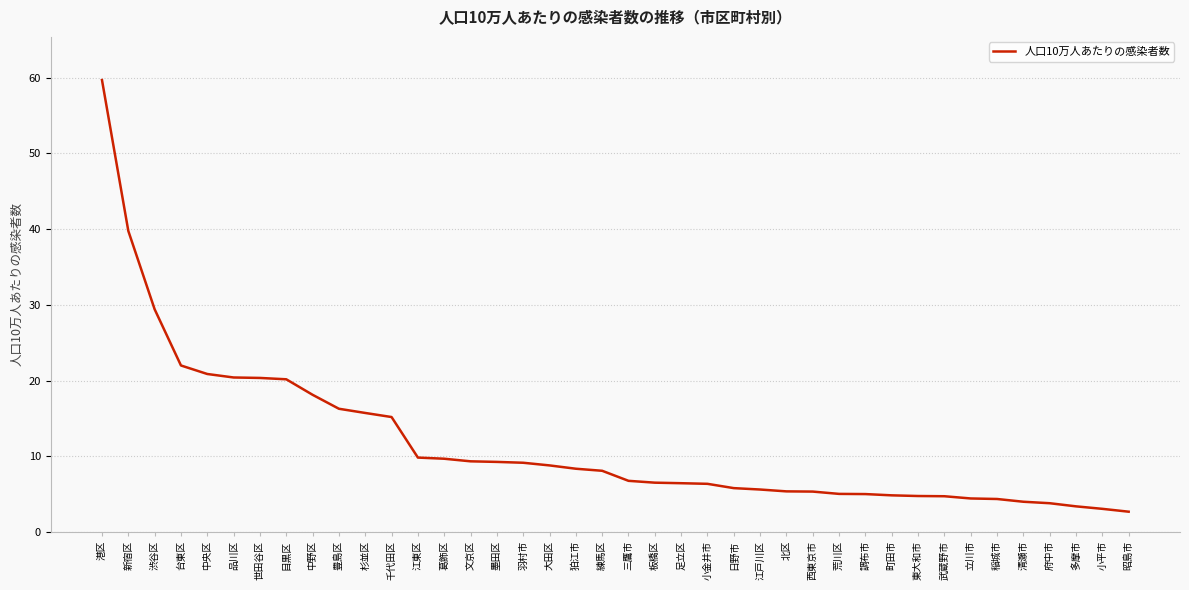

What is the ratio of the value at 目黒区 to the value at 多摩市?

6.0